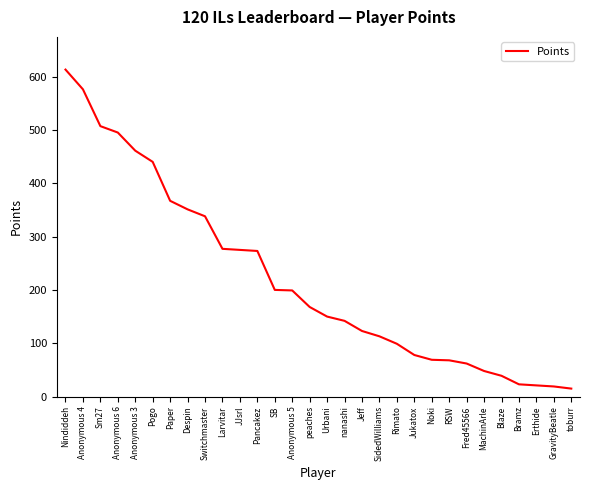

Read the value at SidedWilliams.

113